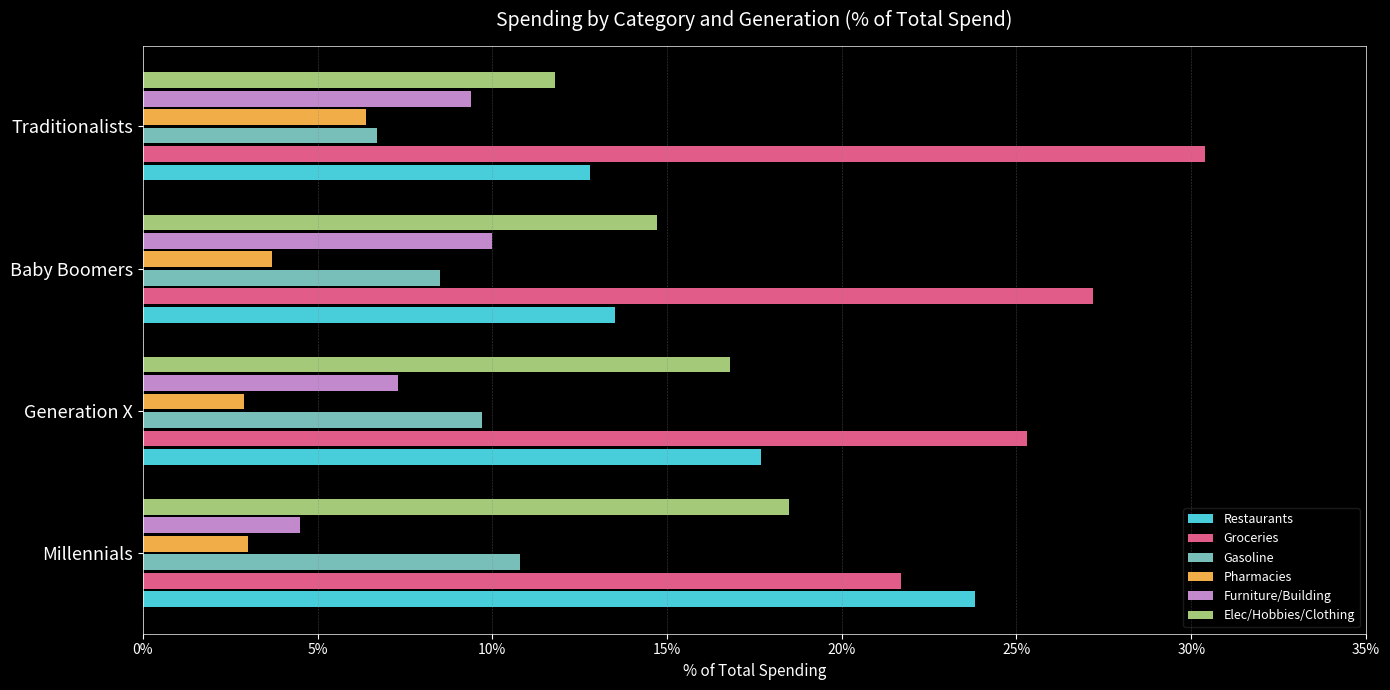

What value does the Elec/Hobbies/Clothing series have at Millennials?

18.5